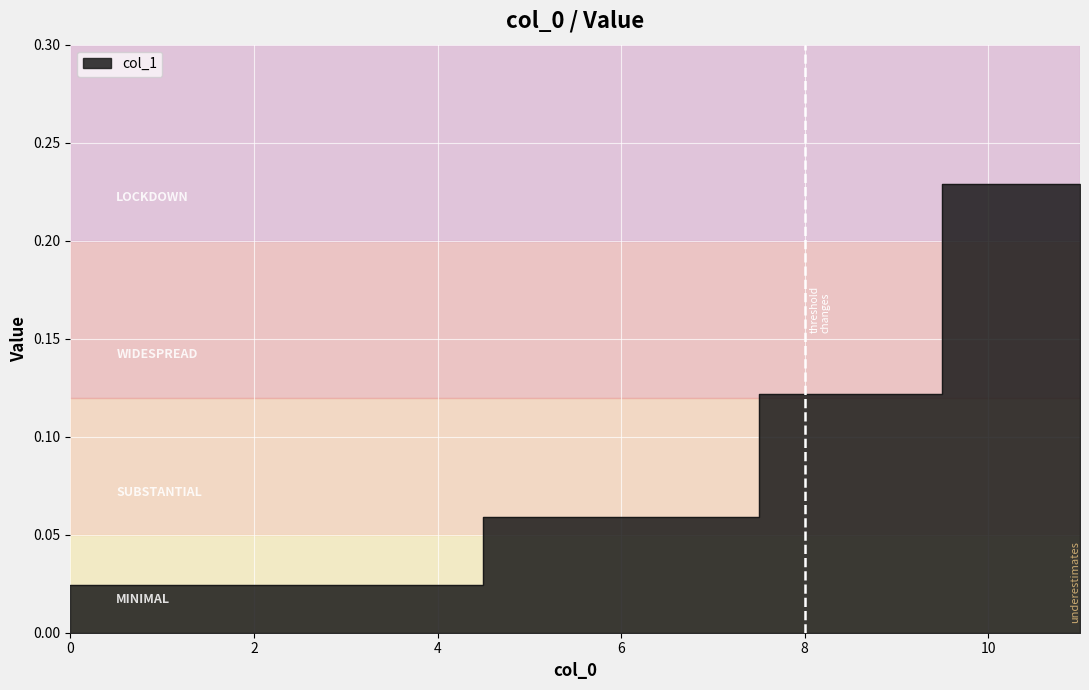

How many distinct data groups are displayed?

1